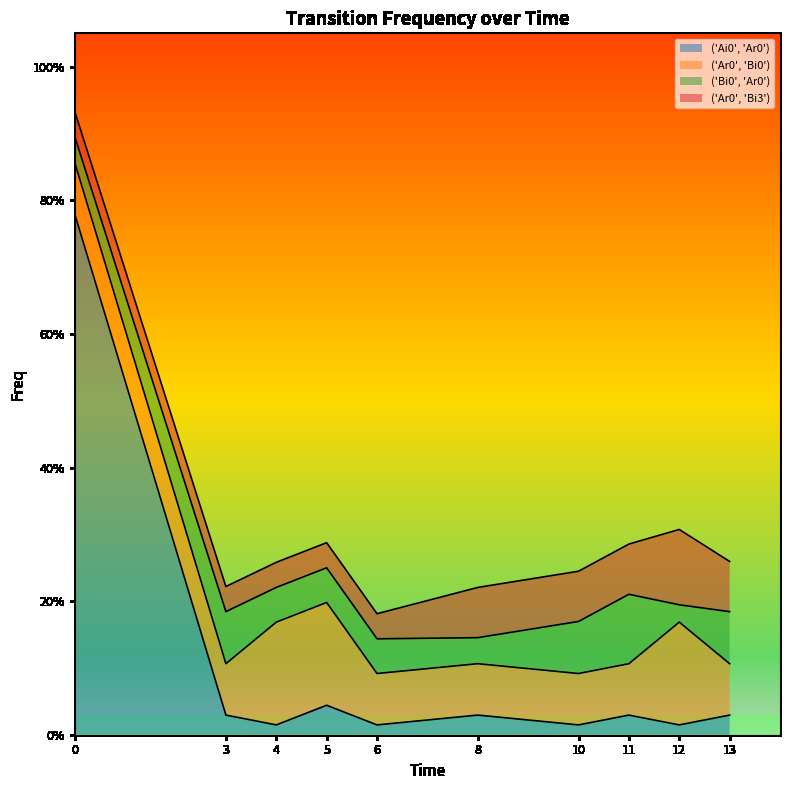

In ('Ai0', 'Ar0'), how many points are higher than both neighbors (excluding endpoints)?

3